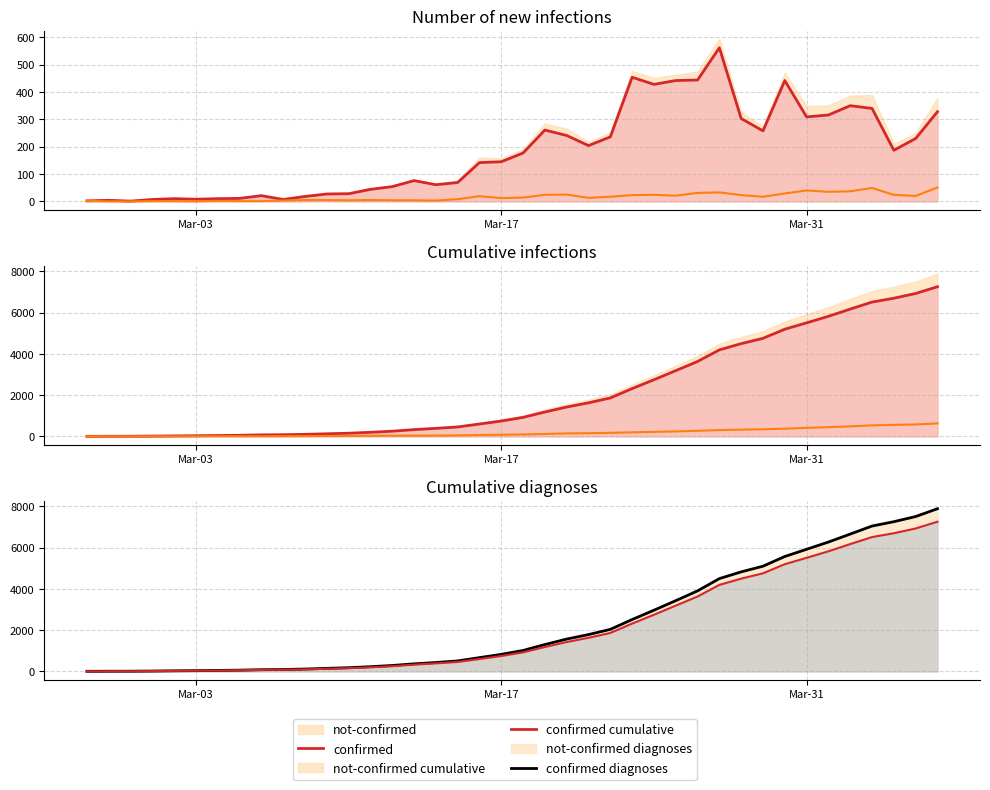

Is the value of confirmed cumulative at 25 greater than the value of confirmed diagnoses at 19?

Yes